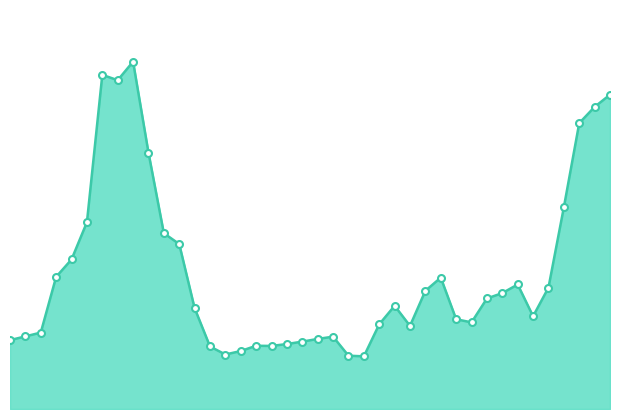

Where is the data nearest to the value 1?

38